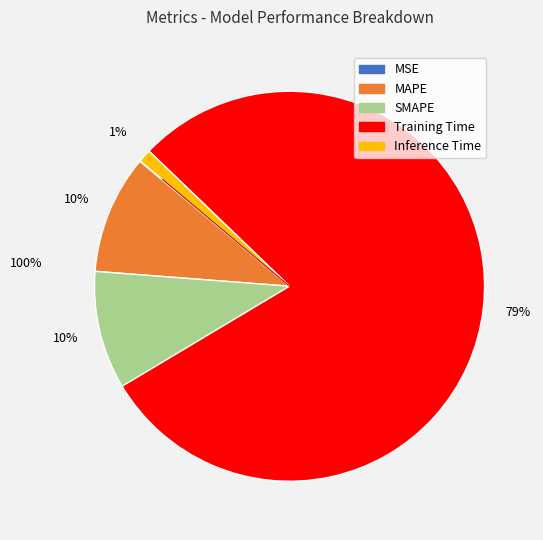

What is the largest slice in the pie chart?

Training Time